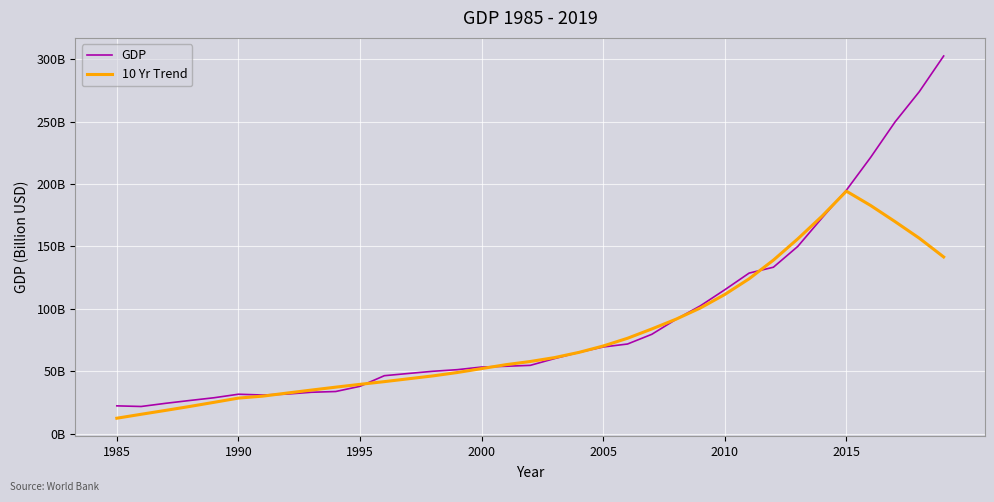

Which series has the widest spread of values?

GDP